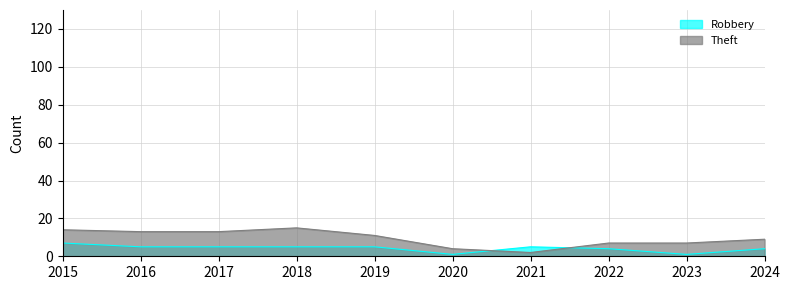

Which series has the largest range (max minus min)?

Theft